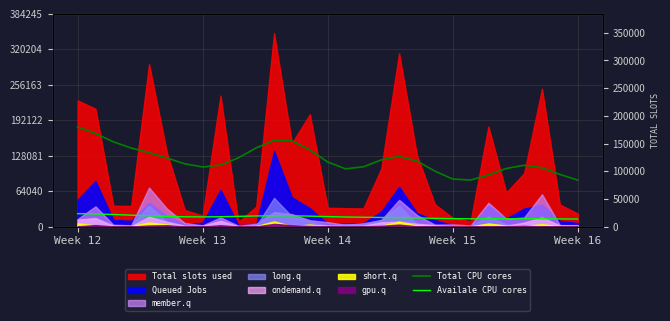

True or false: Availale CPU cores and Total CPU cores cross at least once.

False